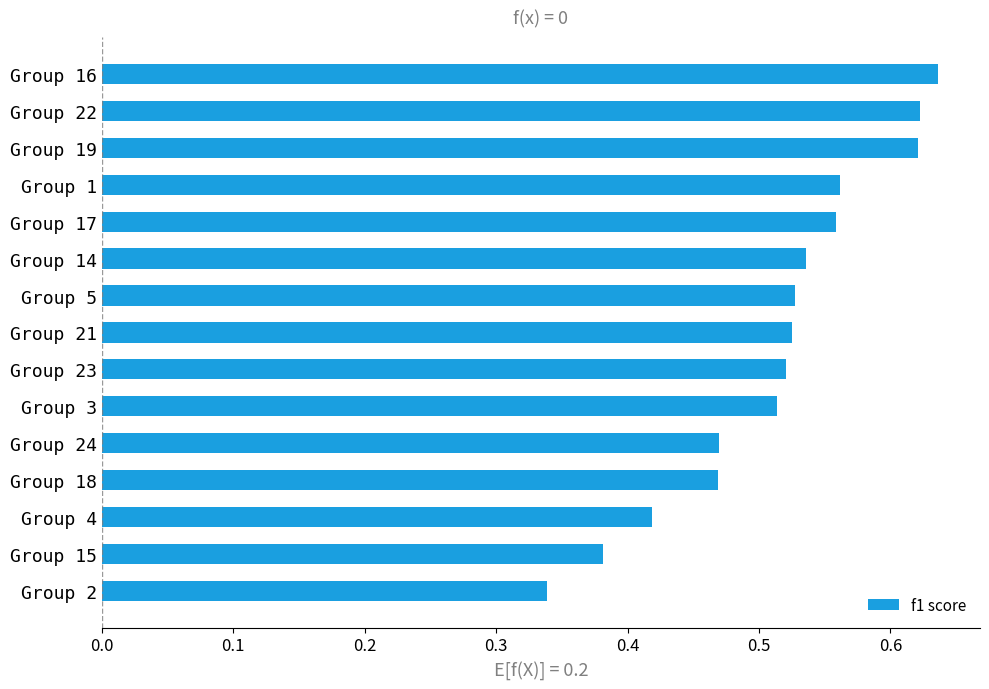

At which category does the chart reach its peak across all series?

Group 16